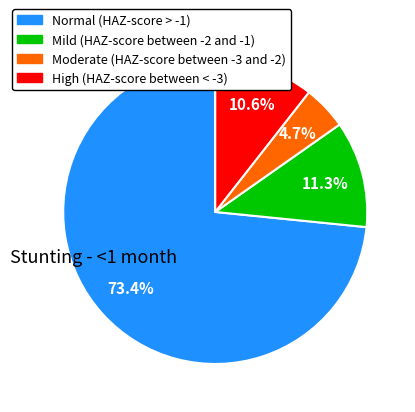

How many slices are in this pie chart?

4